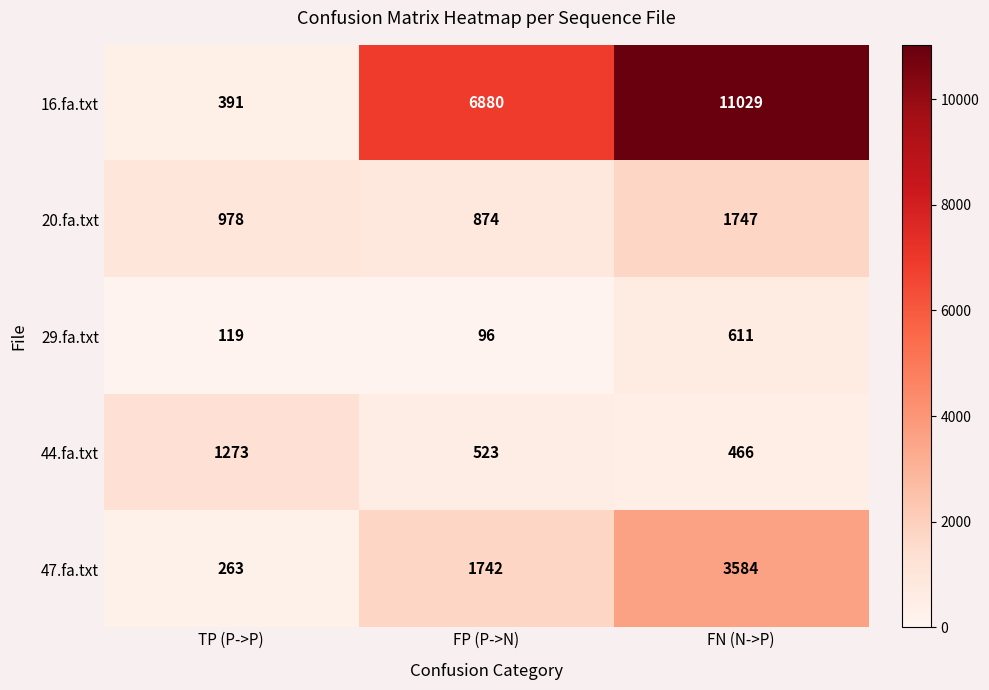

Rank the series by their maximum value, from highest to lowest.

16.fa.txt, 47.fa.txt, 20.fa.txt, 44.fa.txt, 29.fa.txt